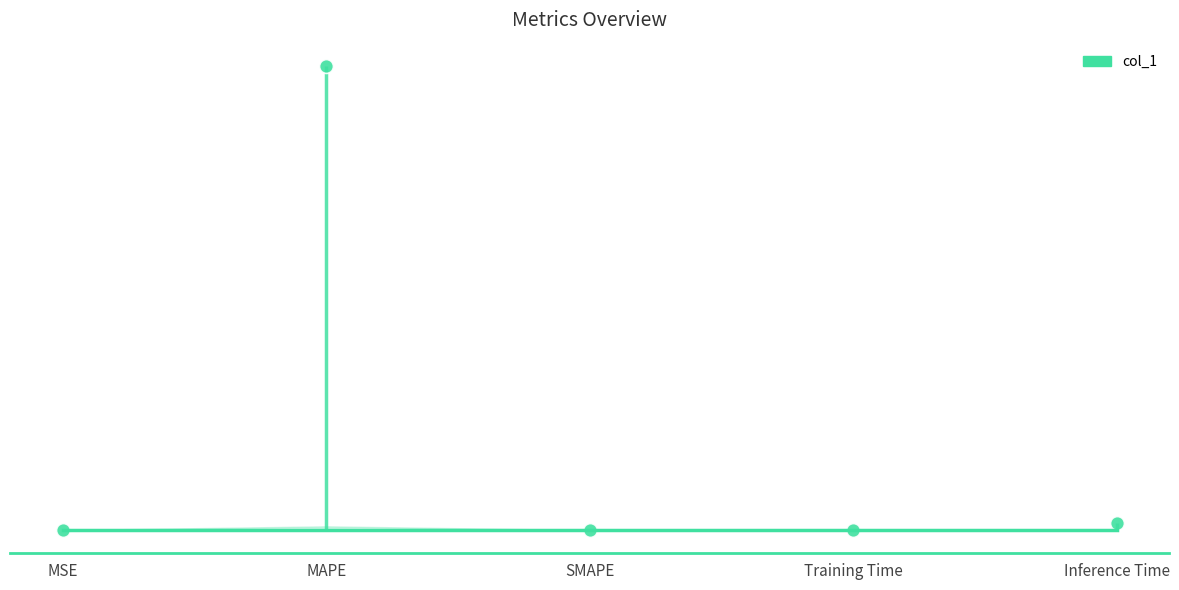

How many points are higher than both their immediate neighbors (excluding endpoints)?

1